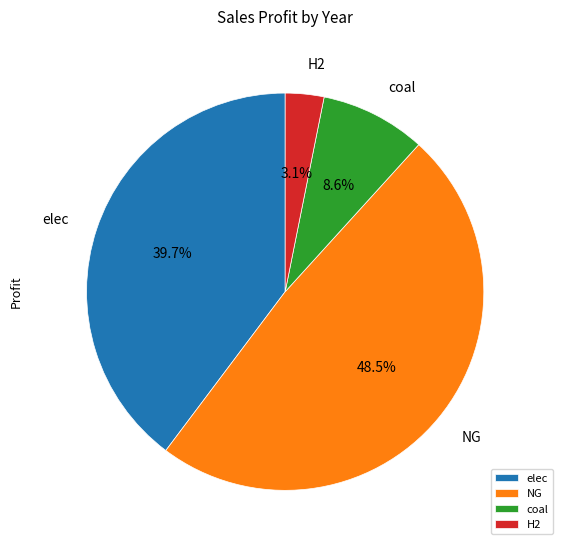

Which category has the biggest portion of the pie?

NG